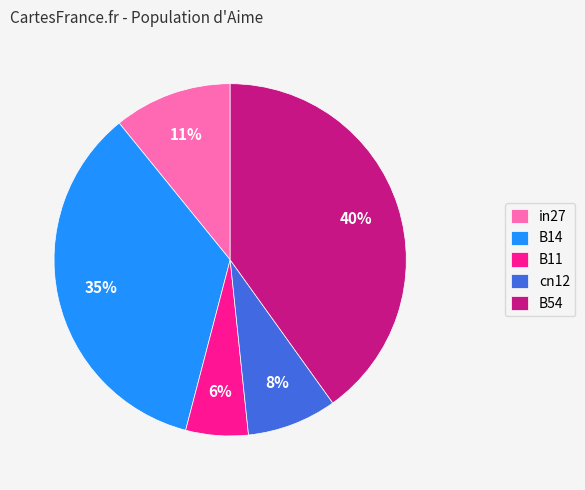

To the nearest percent, what is the average slice percentage?

20%